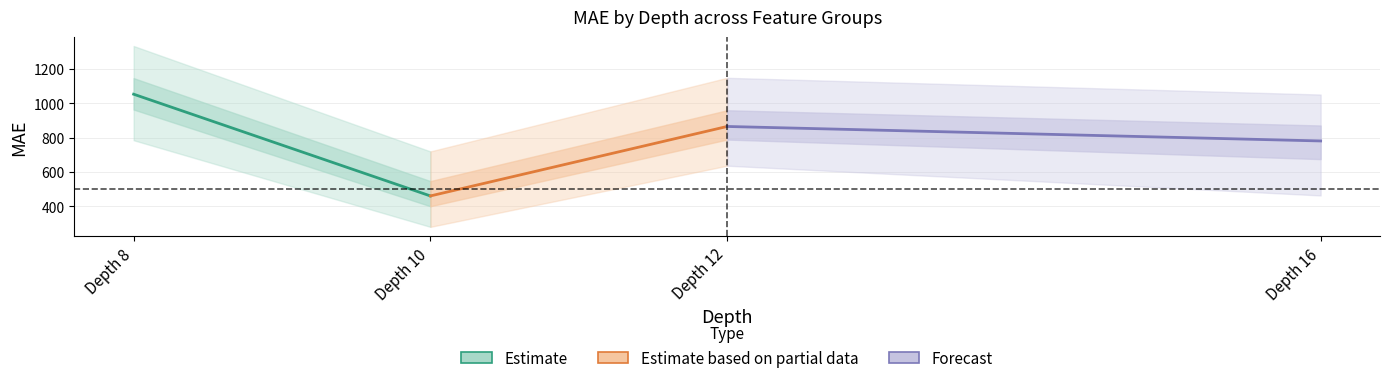

What is the value of the Estimate point at the 2nd from the left?

461.0